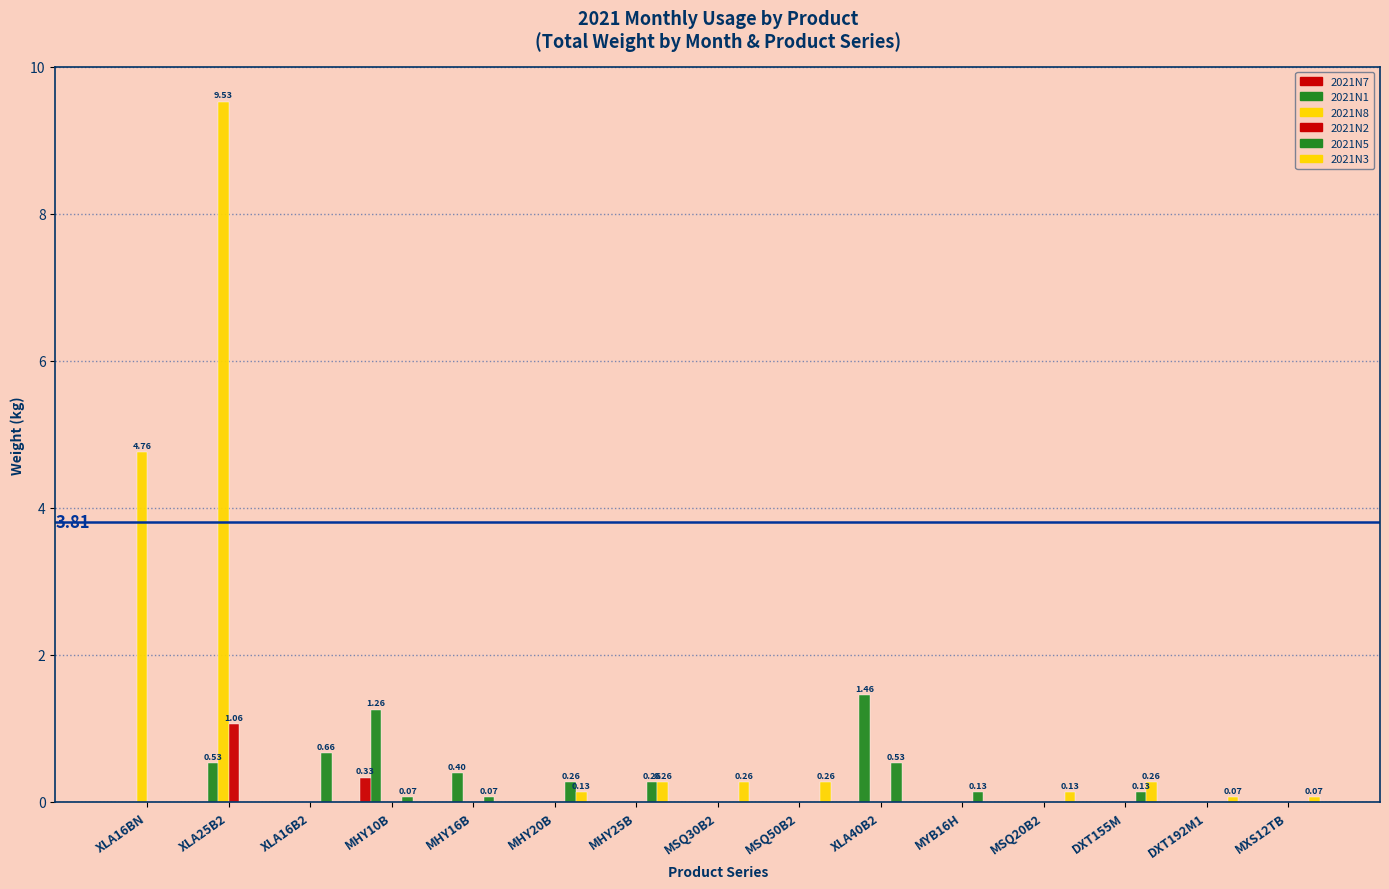

Rank the series at MHY16B from highest to lowest value.

2021N1, 2021N5, 2021N7, 2021N8, 2021N2, 2021N3